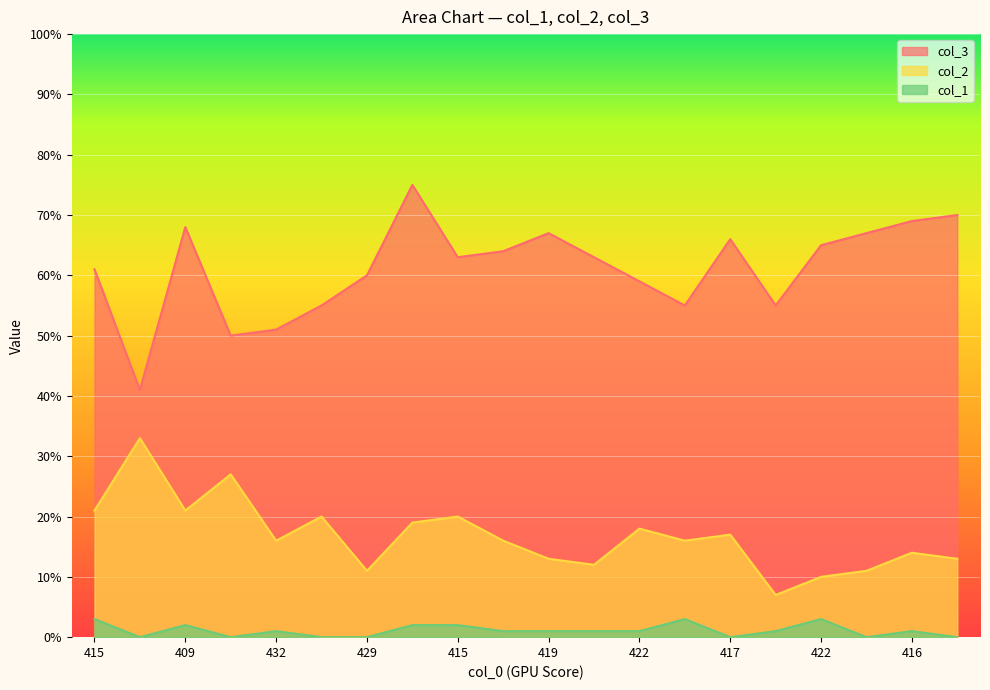

How many positive values does the col_1 series have?

13